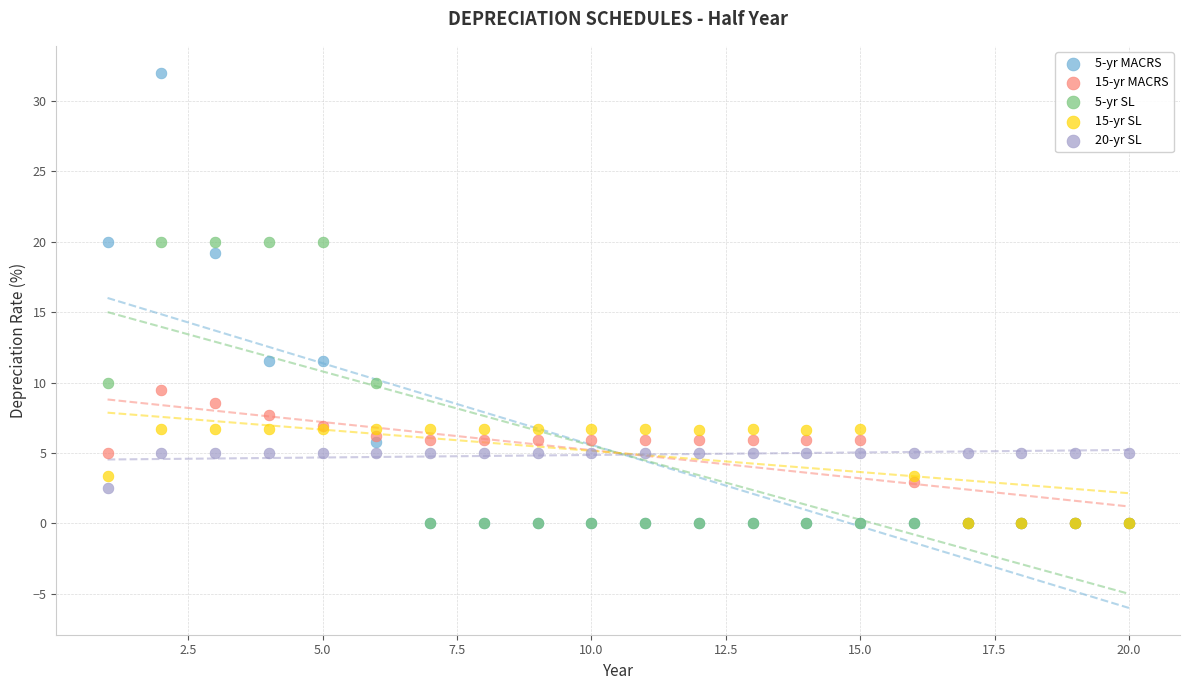

Across all series, what Y value is closest to 16?

19.2